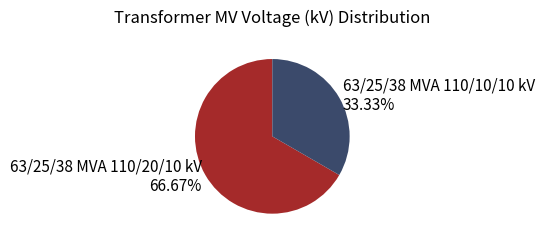

Approximately how many times larger is the value at 63/25/38 MVA 110/10/10 kV compared to 63/25/38 MVA 110/20/10 kV?

0.5